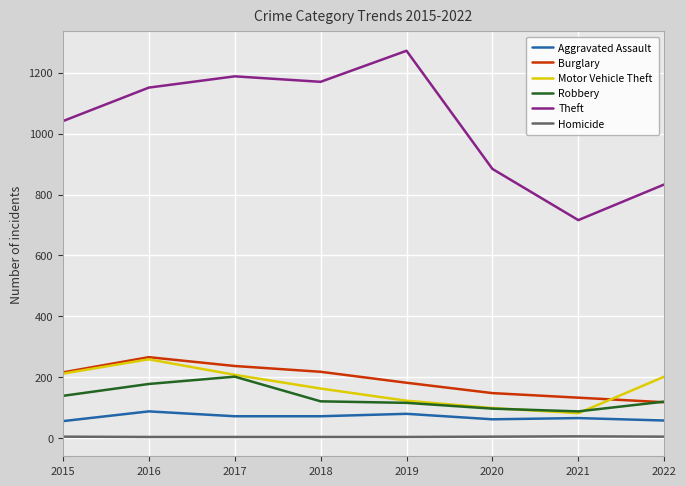

Is the value of Motor Vehicle Theft at 2015 greater than the value of Aggravated Assault at 2015?

Yes